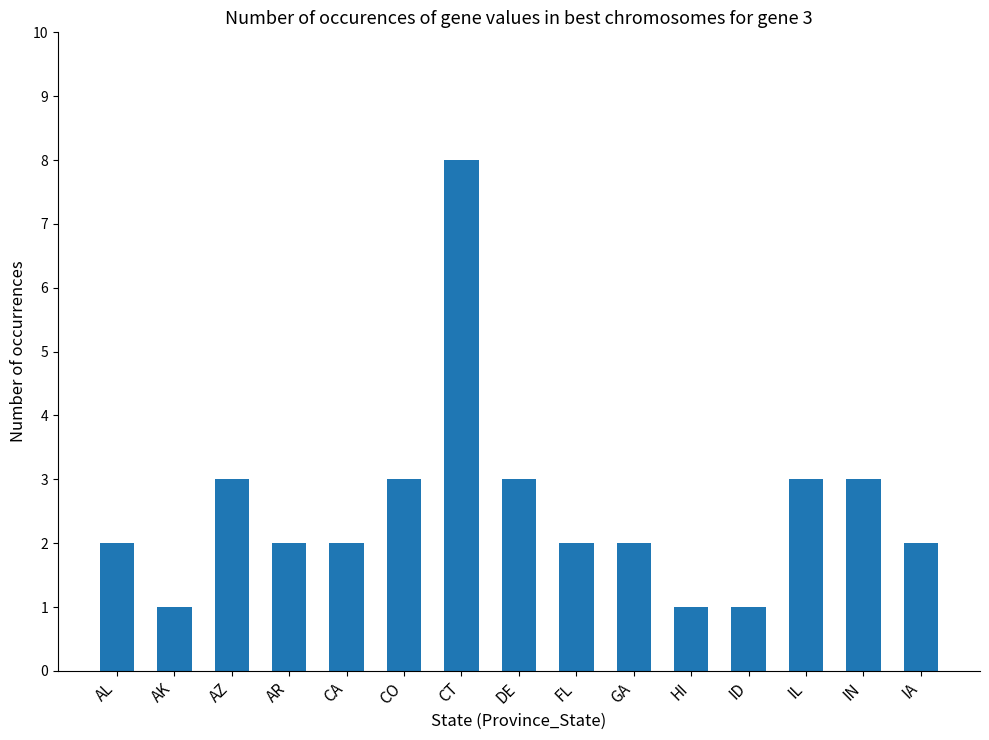

What is the value of the 14th bar from the left?

3